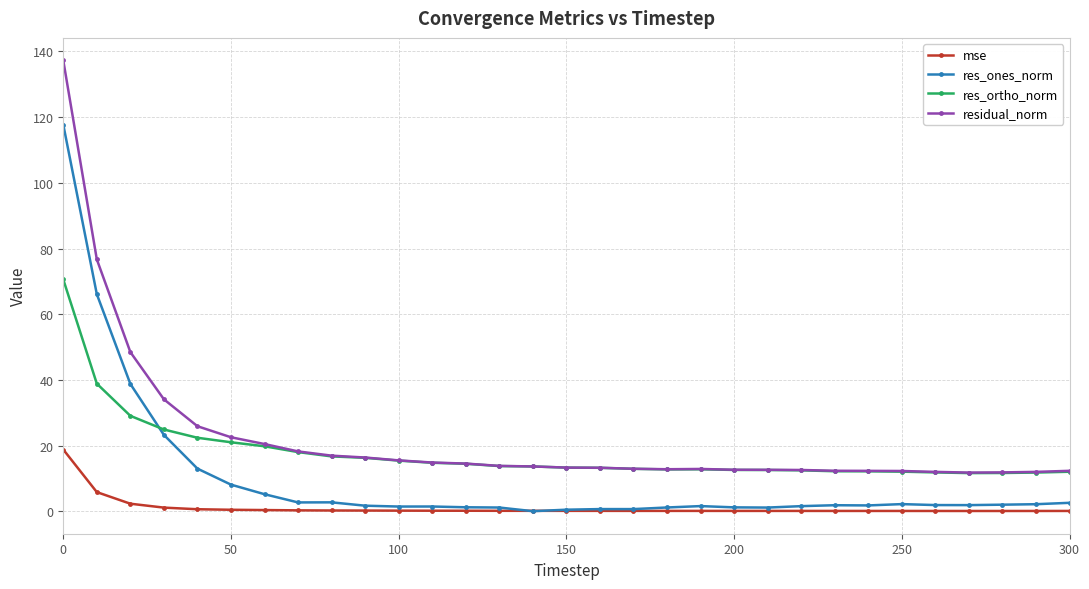

True or false: res_ortho_norm and mse intersect in this chart.

False